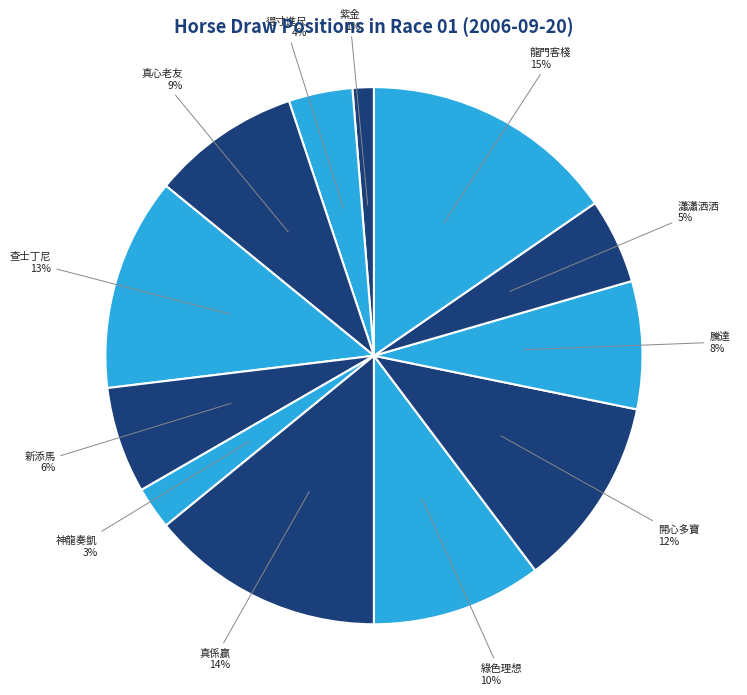

Do 龍門客棧 and 瀟瀟洒洒 together represent more than half of the pie?

No